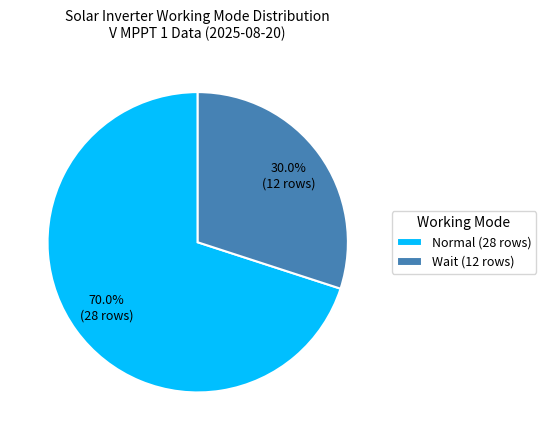

What is the ratio of the value at Normal (28 rows) to the value at Wait (12 rows)?

2.3